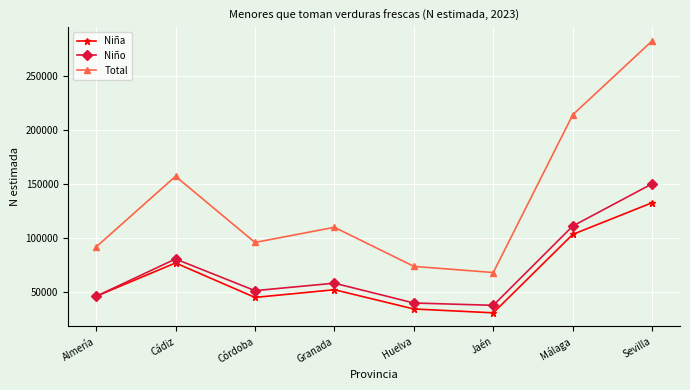

What is the approximate value of Niña at Sevilla, to the nearest 10?

132730